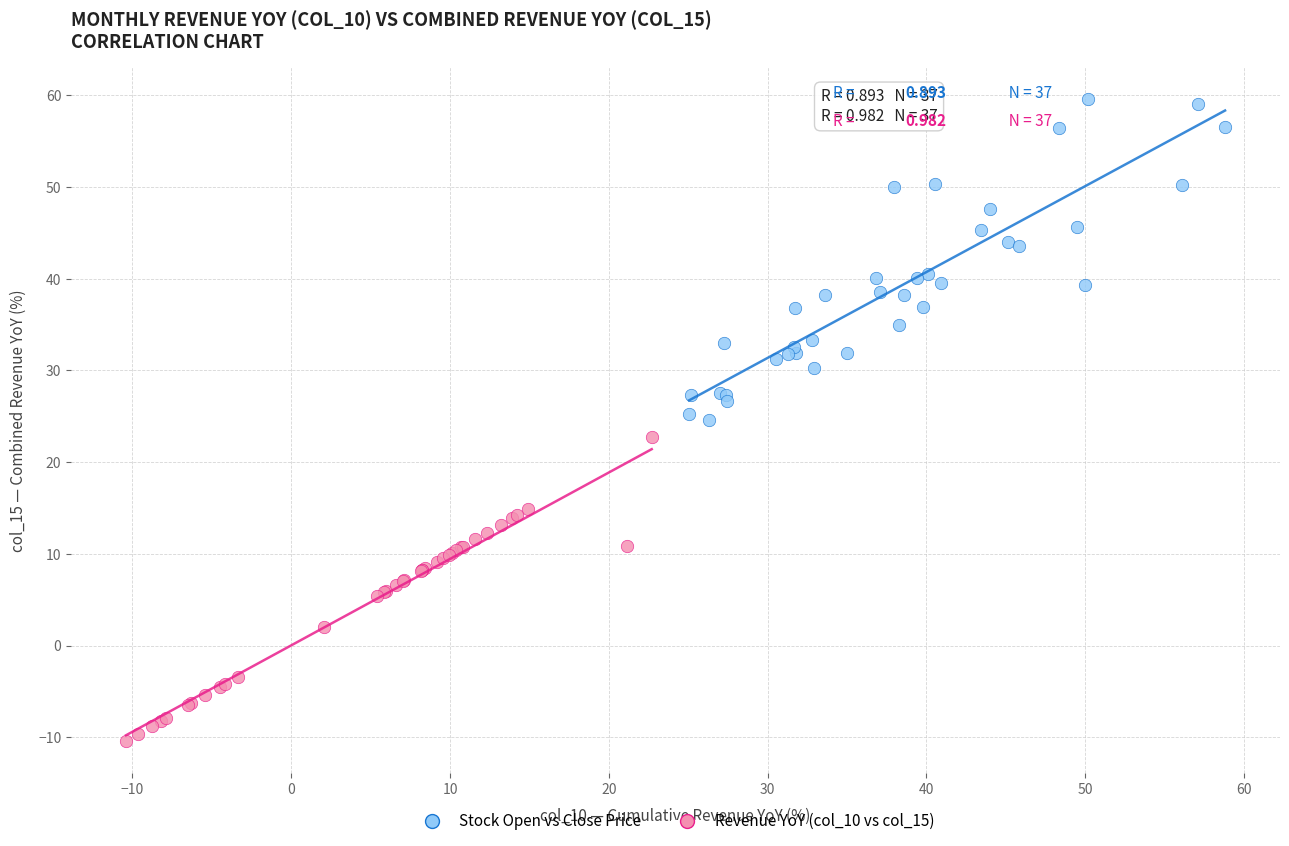

Which series has the largest Y range (max minus min)?

Stock Open vs Close Price